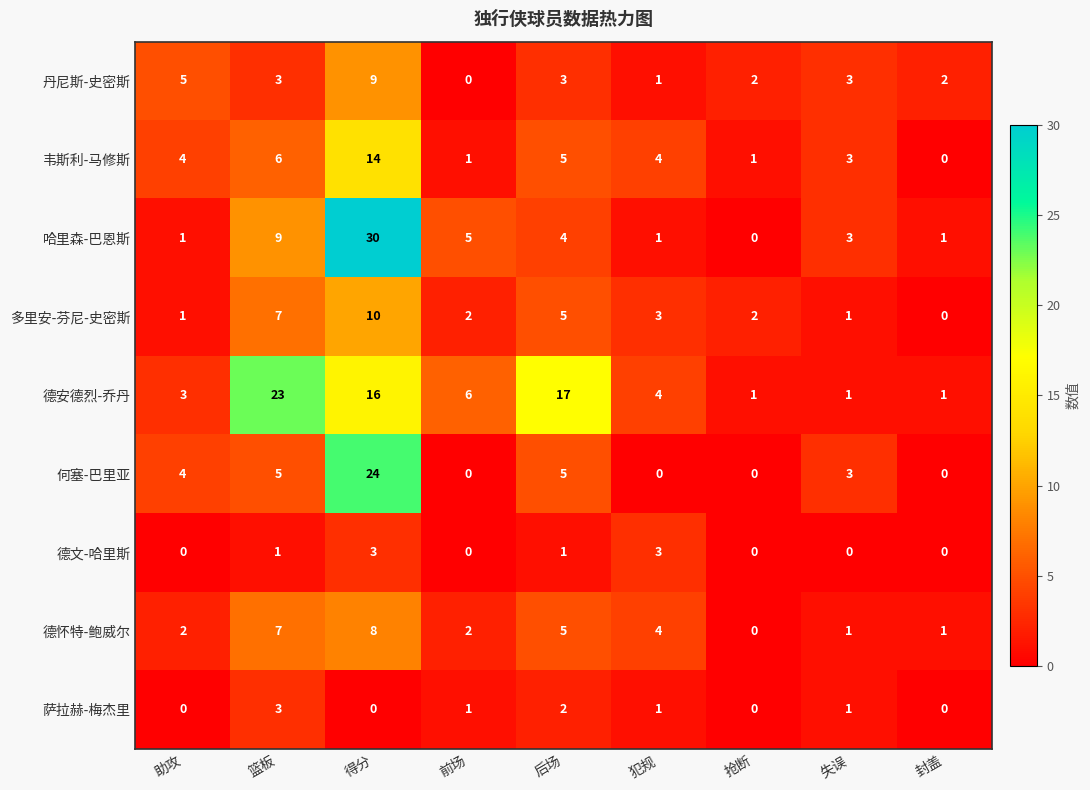

At which category is the sum across all series the highest?

得分